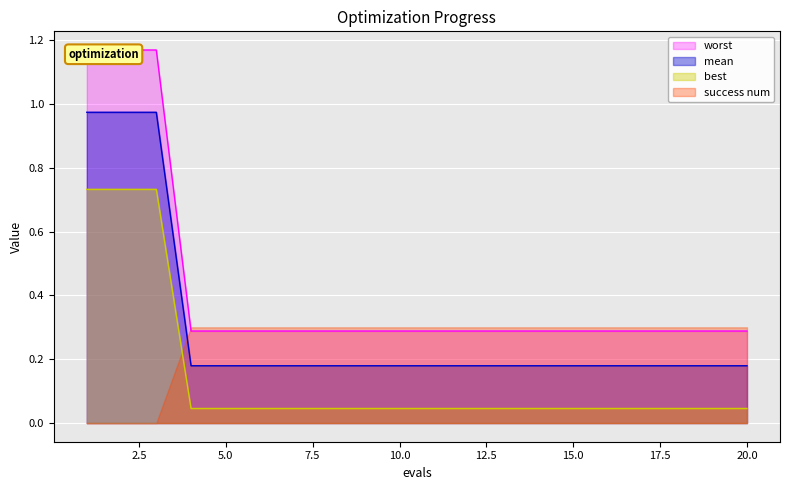

What is the average value of the mean series?

0.3